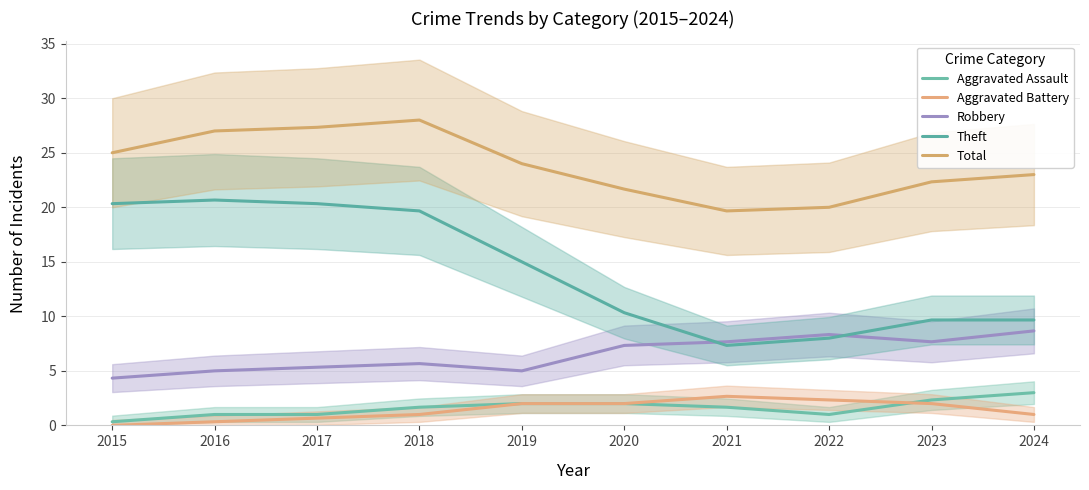

What is the sum of the Total values at 2019 and 2015?

49.0